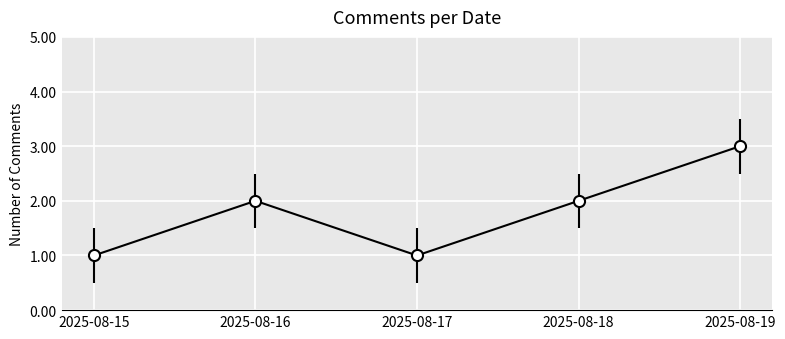

What is the minimum value shown in the chart?

1